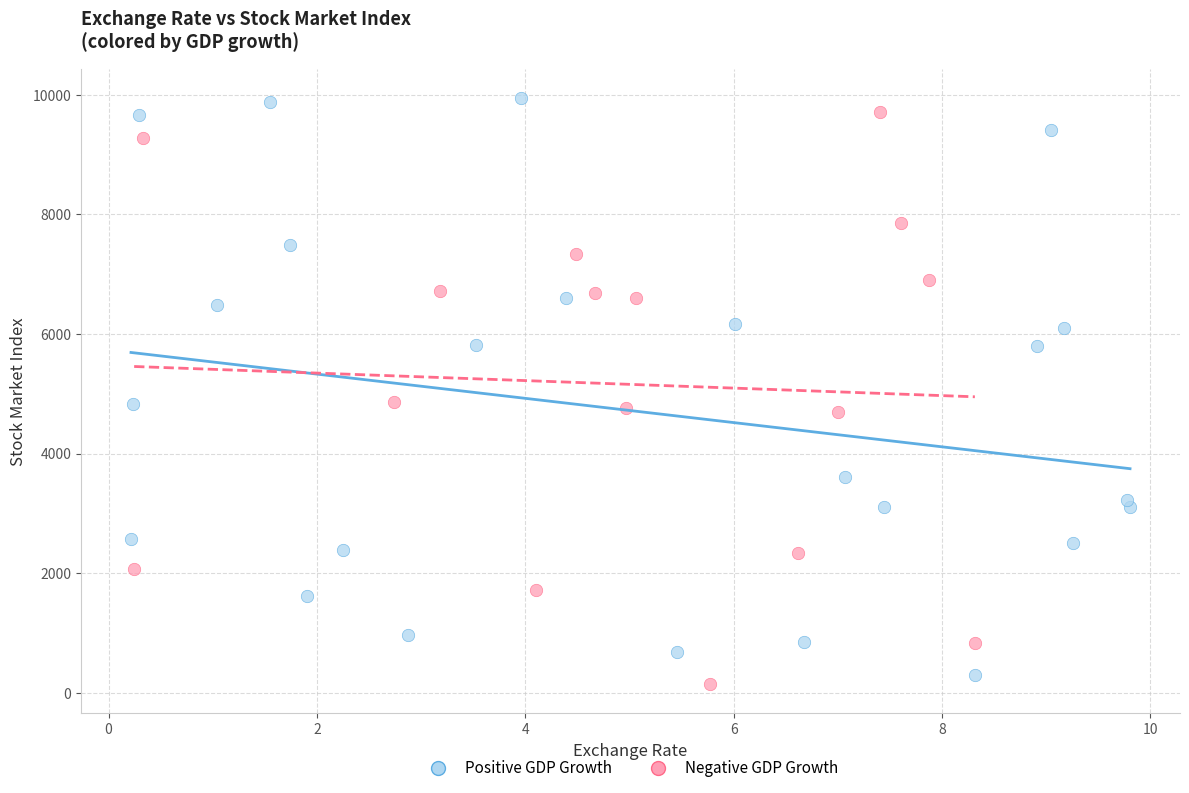

What are all the series names shown in the legend?

Positive GDP Growth, Negative GDP Growth